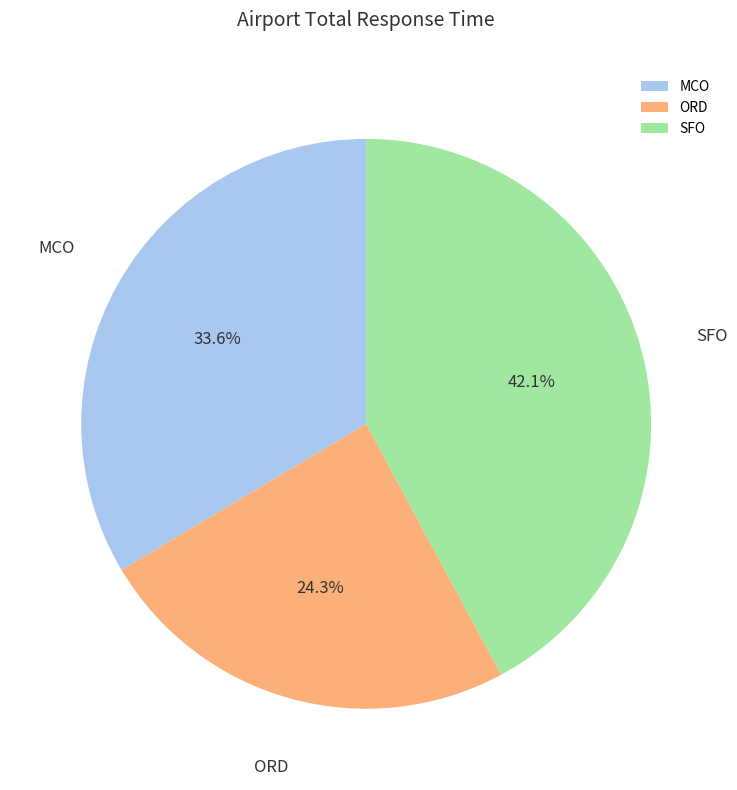

Approximately how many times larger is the value at MCO compared to ORD?

1.4